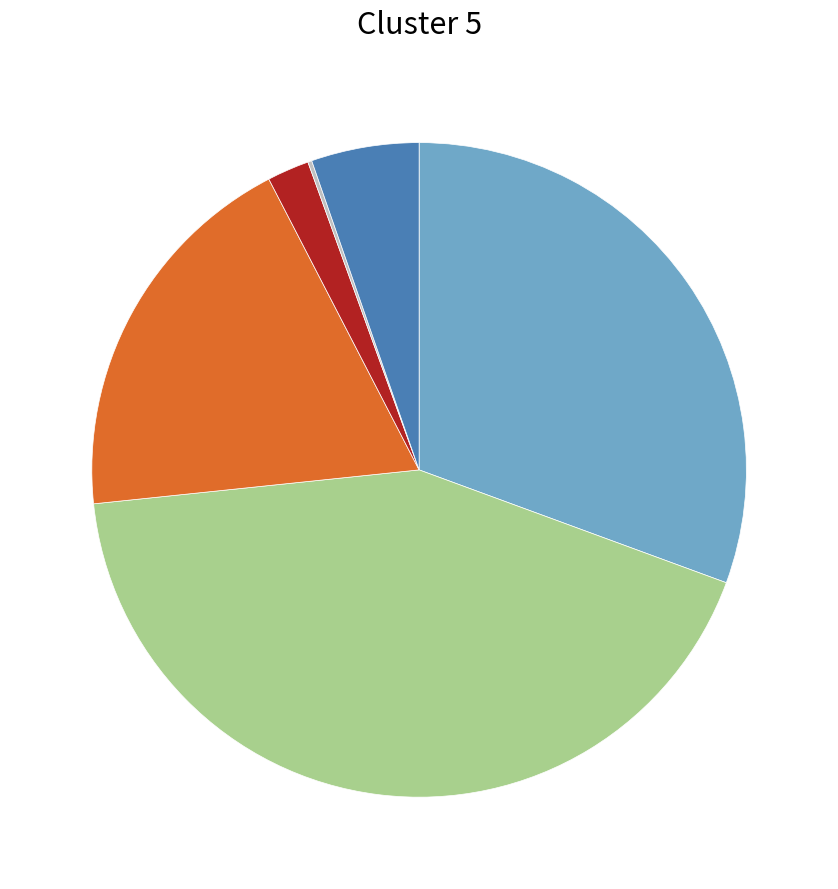

Is there any slice that represents more than half of the pie?

No